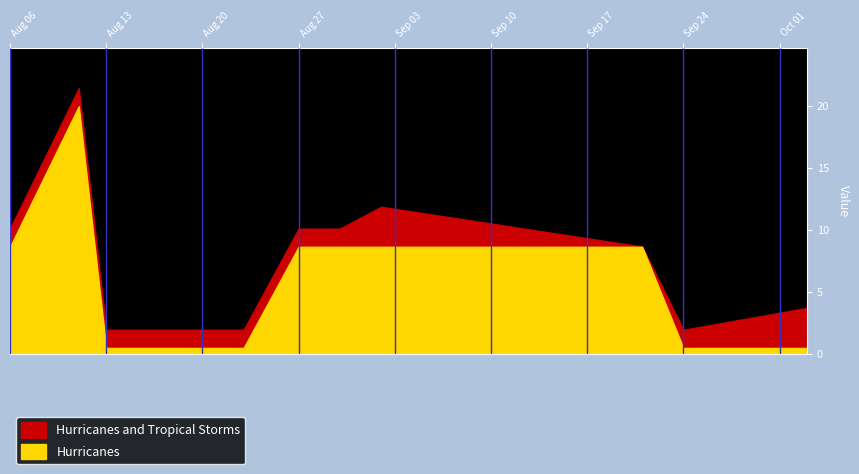

True or false: IP has more than 1 interior local peaks.

False